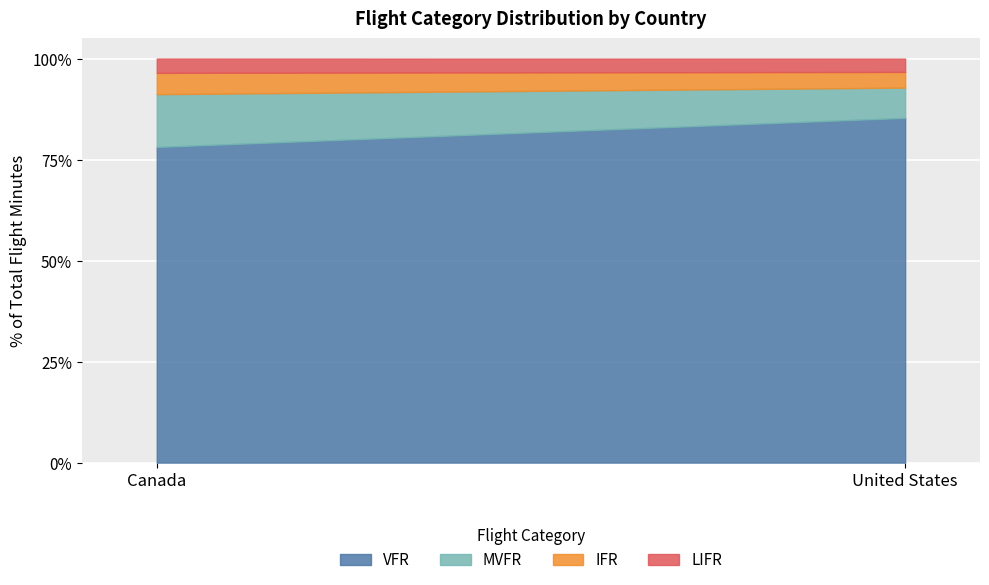

Reading left to right, what are all the values shown in this chart?

VFR: Canada=78.1	United States=85.3
MVFR: Canada=13.1	United States=7.5
IFR: Canada=5.3	United States=3.9
LIFR: Canada=3.5	United States=3.3